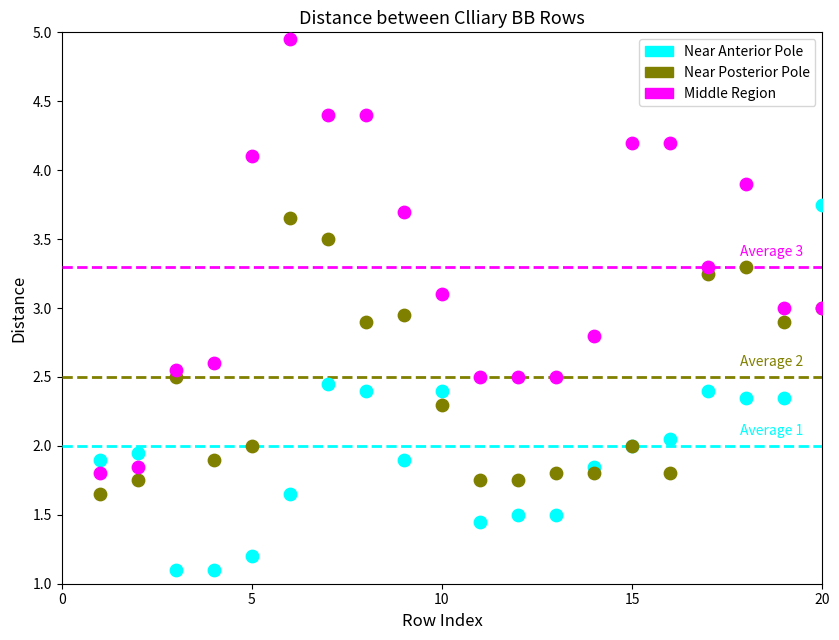

Which series reaches the maximum Y coordinate?

Middle Region